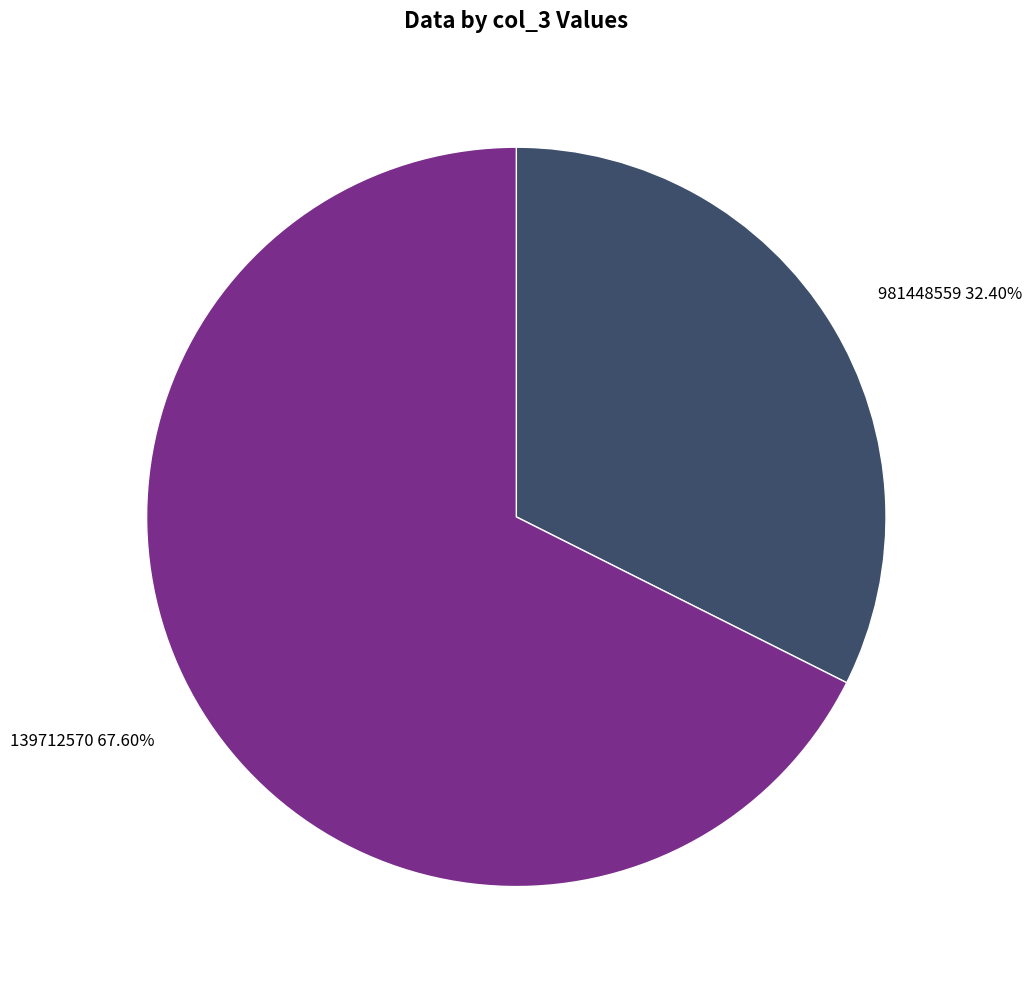

What is the ratio of the value at 981448559 to the value at 139712570?

0.5